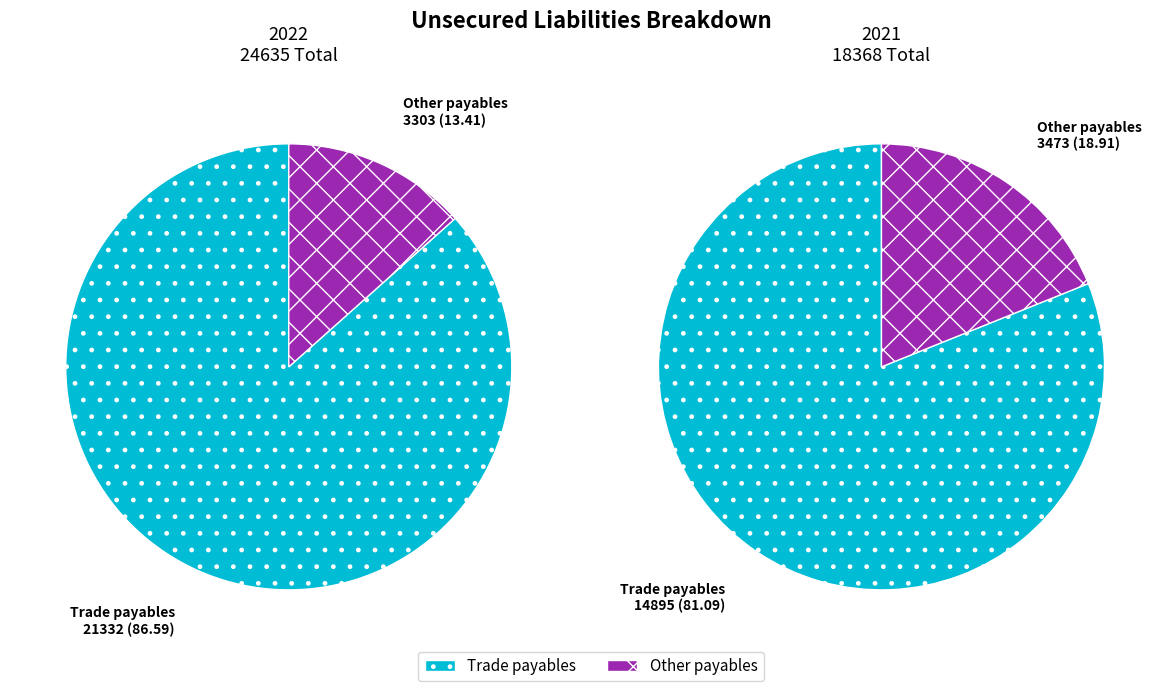

The Other payables slice represents 11% of the pie. True or false?

False